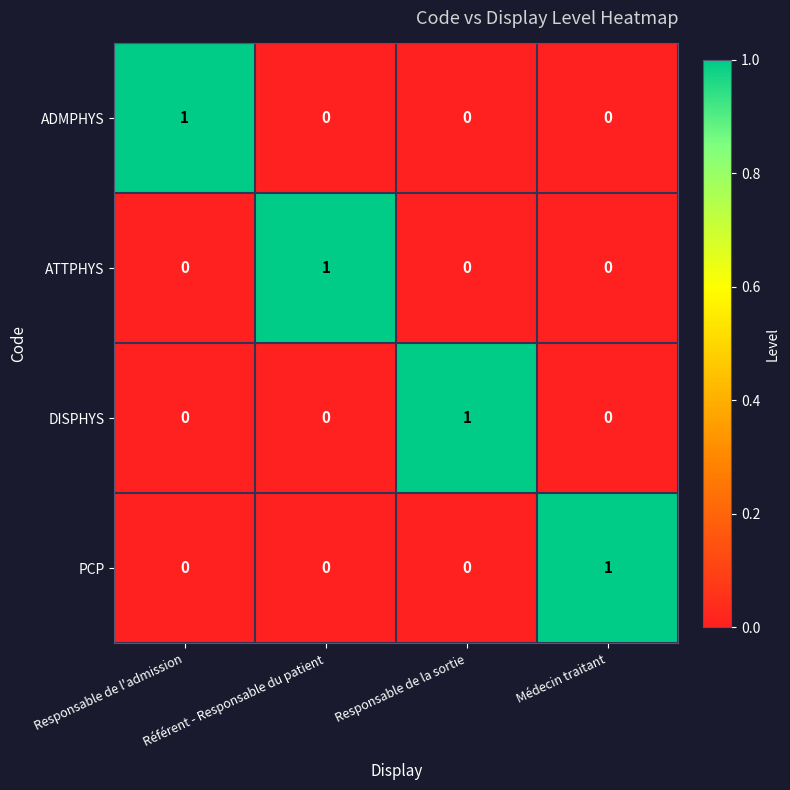

Which category has the highest value in the DISPHYS series?

Responsable de la sortie